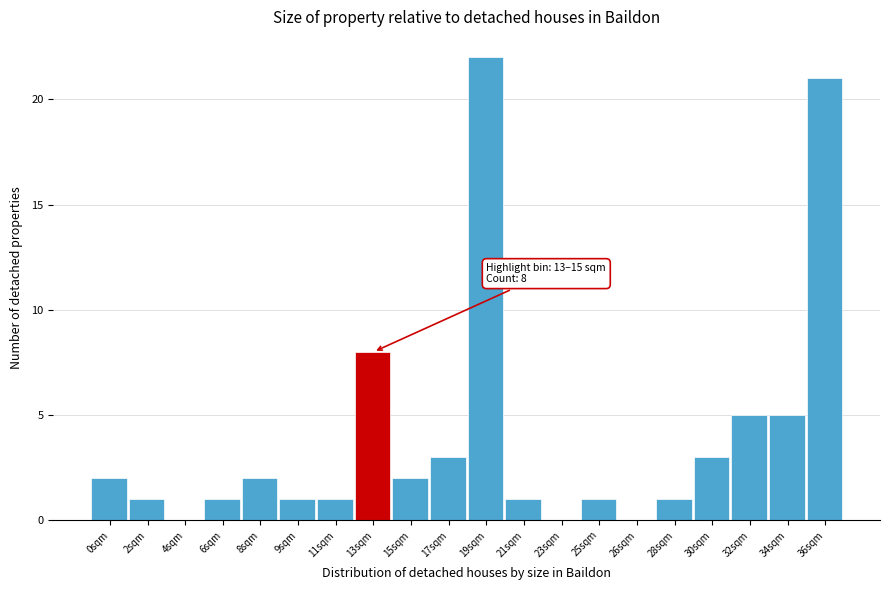

Reading left to right, extract all data points from this chart.

0sqm=2	2sqm=1	4sqm=0	6sqm=1	8sqm=2	9sqm=1	11sqm=1	13sqm=8	15sqm=2	17sqm=3	19sqm=22	21sqm=1	23sqm=0	25sqm=1	26sqm=0	28sqm=1	30sqm=3	32sqm=5	34sqm=5	36sqm=21